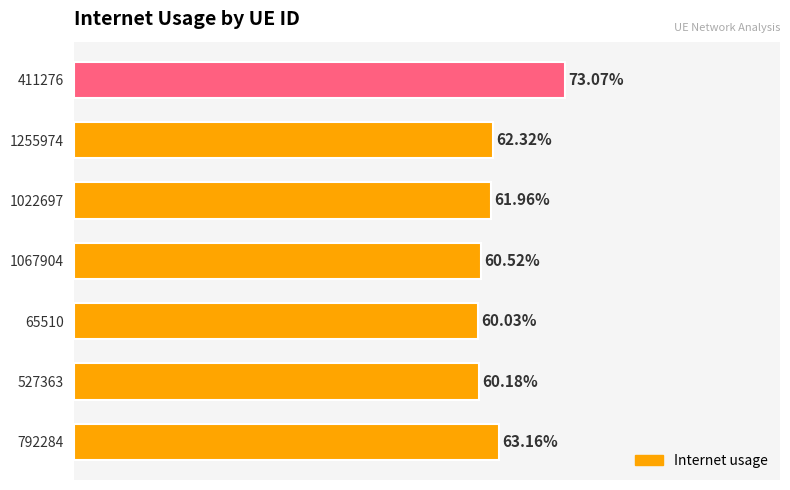

Rank the categories by value from lowest to highest.

65510, 527363, 1067904, 1022697, 1255974, 792284, 411276